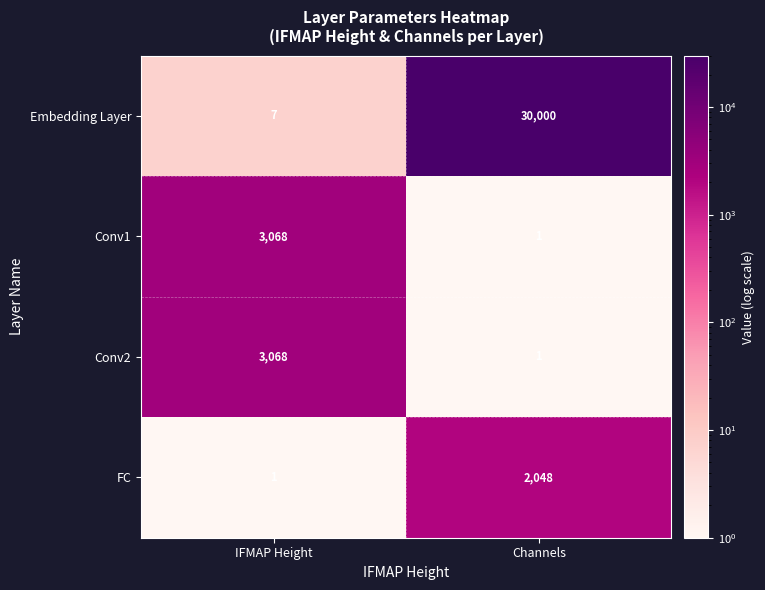

At which category is the sum across all series the highest?

Channels